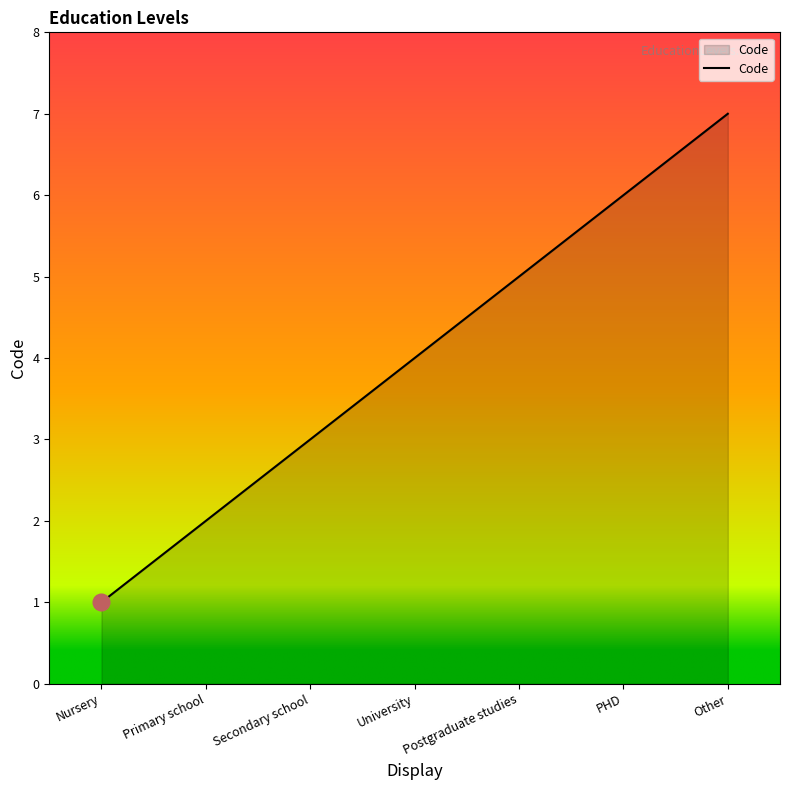

How many values are below 4?

3